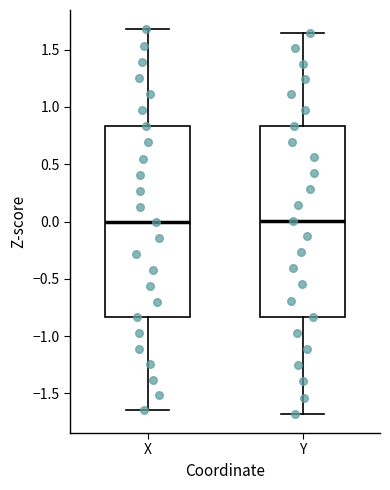

Reading left to right, transcribe this box plot: for each box, give where its median line is, the range the box spans, and where its two whiskers end, as read against the y-axis. The values are not printed on the chart, so give them approximately, as read against the axis.

X: median 0.00, box -0.85 to 0.85, whiskers -1.65 to 1.70
Y: median 0.00, box -0.85 to 0.85, whiskers -1.70 to 1.65